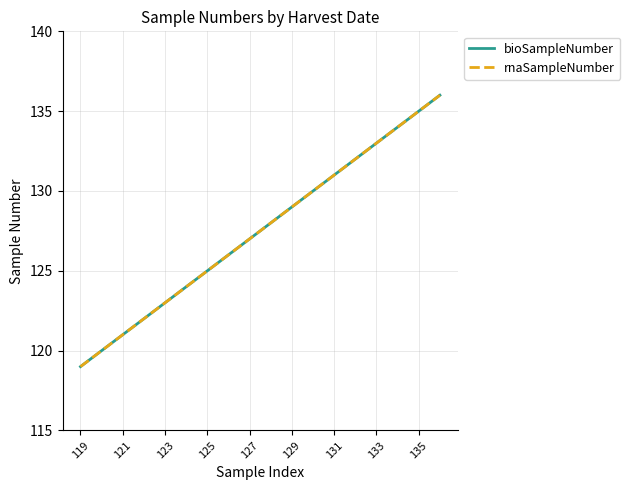

Which series has the widest spread of values?

bioSampleNumber